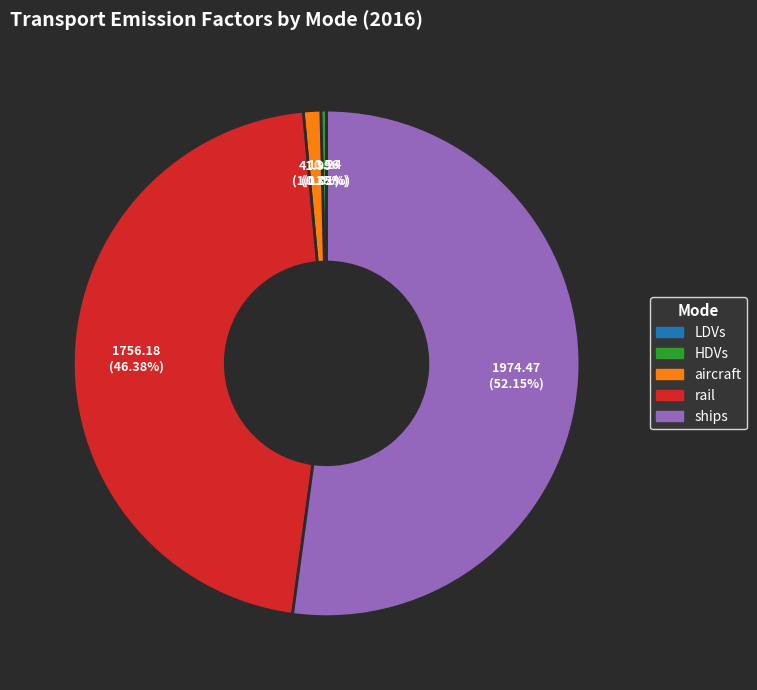

Which slice is the largest?

ships